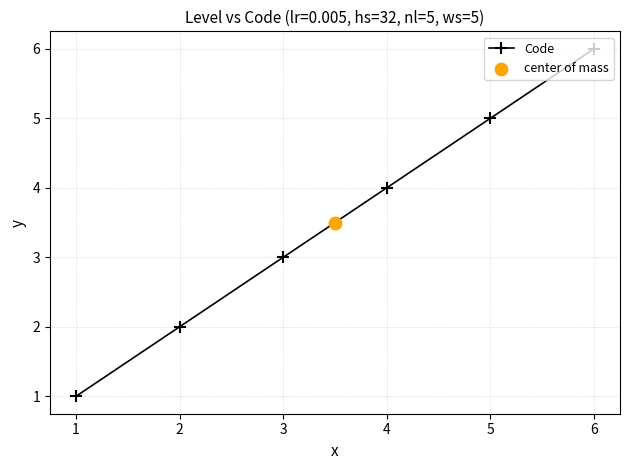

True or false: Code has more than 0 interior local peaks.

False